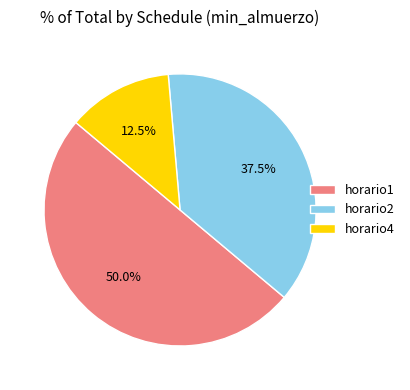

To the nearest percent, what portion does horario1 represent?

50%